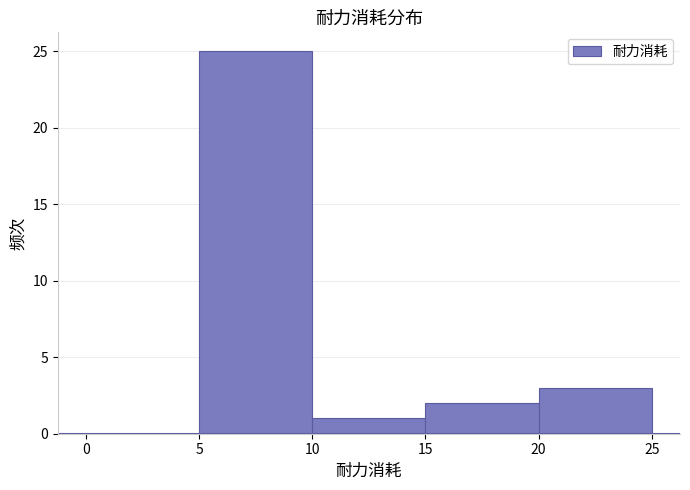

How tall is the bar that spans 10 to 15 on the x-axis? The values are not printed on the chart, so give them approximately, as read against the axis.

1